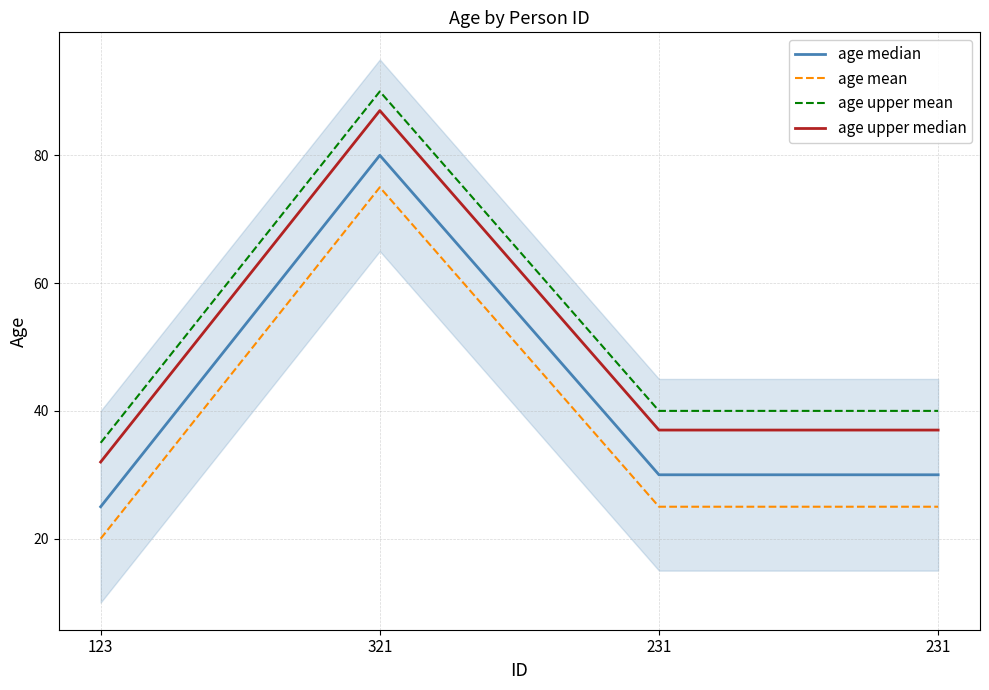

At which category is the sum across all series the highest?

321